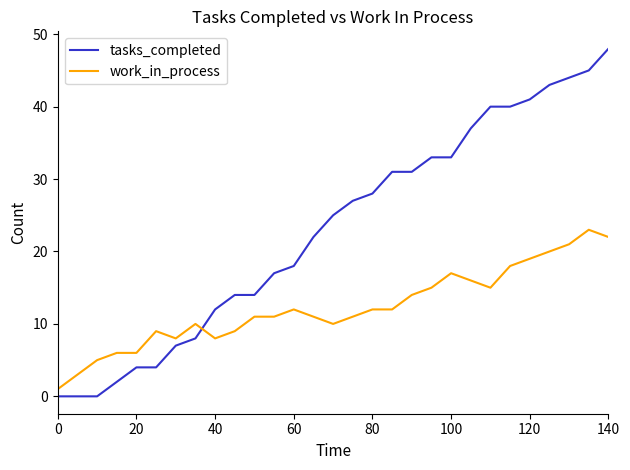

Rank the series by their maximum value, from highest to lowest.

tasks_completed, work_in_process